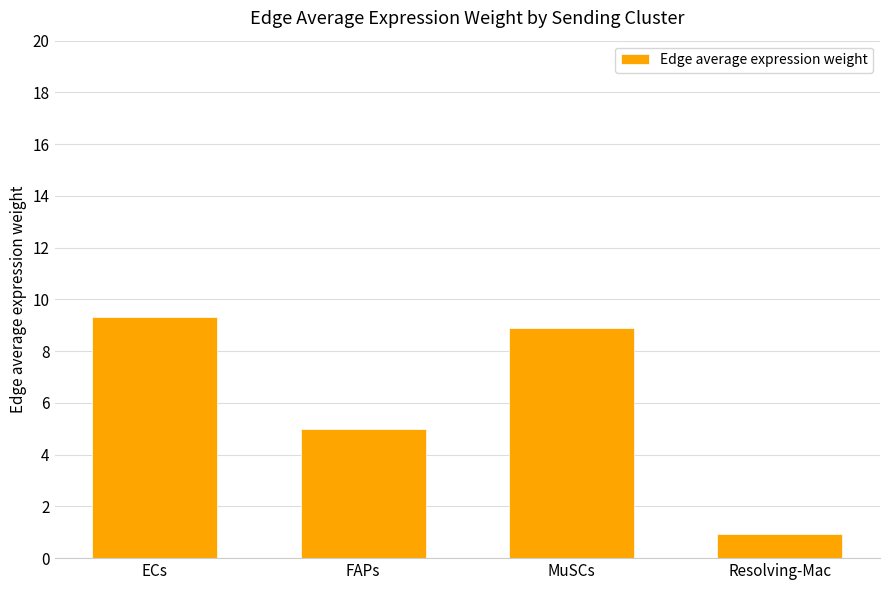

Reading left to right, extract all data points from this chart.

ECs=9.3	FAPs=5.0	MuSCs=8.9	Resolving-Mac=0.9